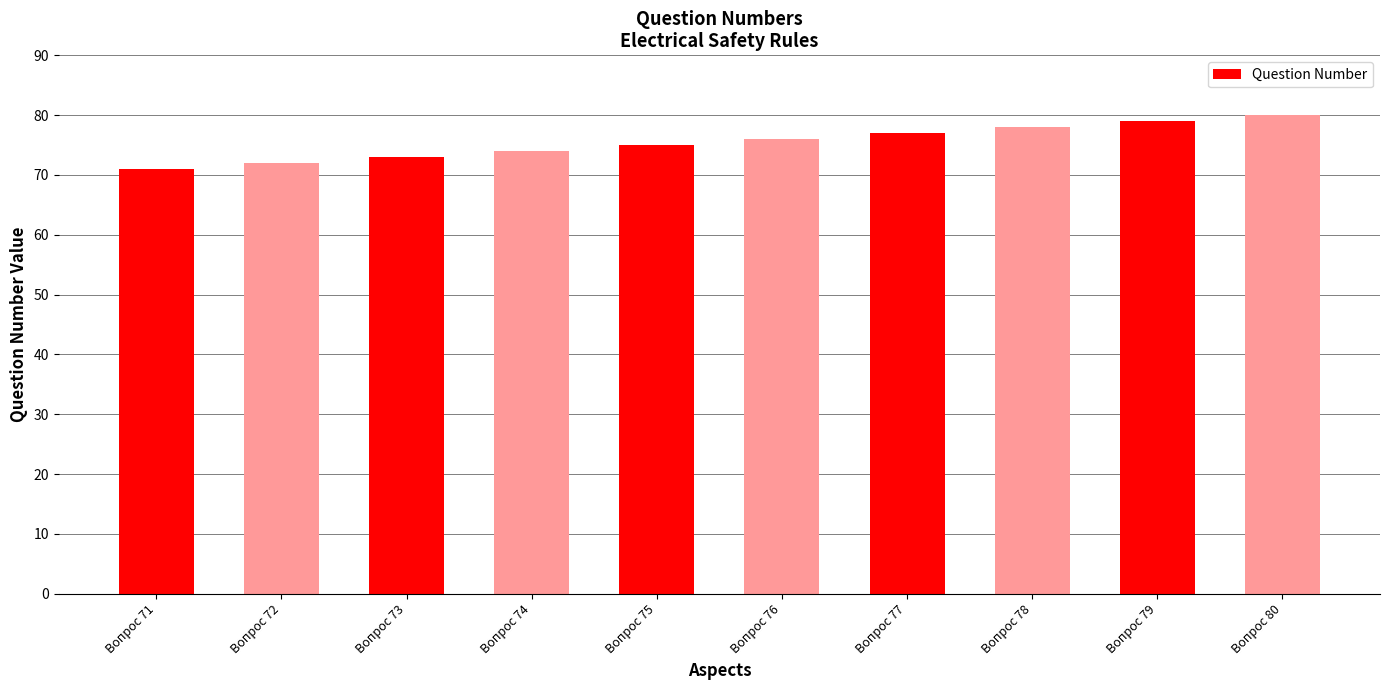

Reading left to right, list all the values displayed in this chart.

Вопрос 71=71	Вопрос 72=72	Вопрос 73=73	Вопрос 74=74	Вопрос 75=75	Вопрос 76=76	Вопрос 77=77	Вопрос 78=78	Вопрос 79=79	Вопрос 80=80